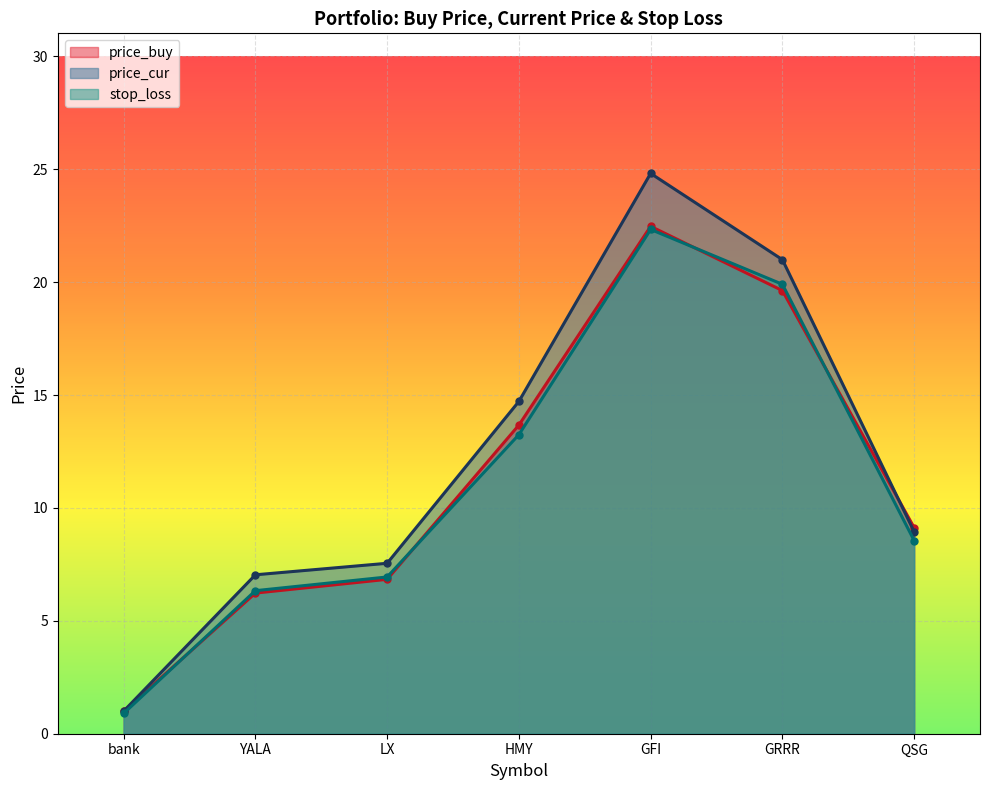

What is the label of the 7th point from the right?

bank